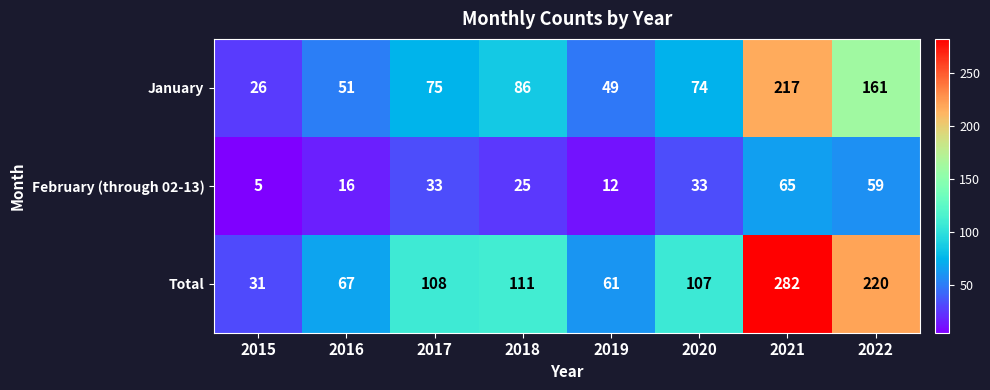

Is it true that Total equals 147 at 2018?

False